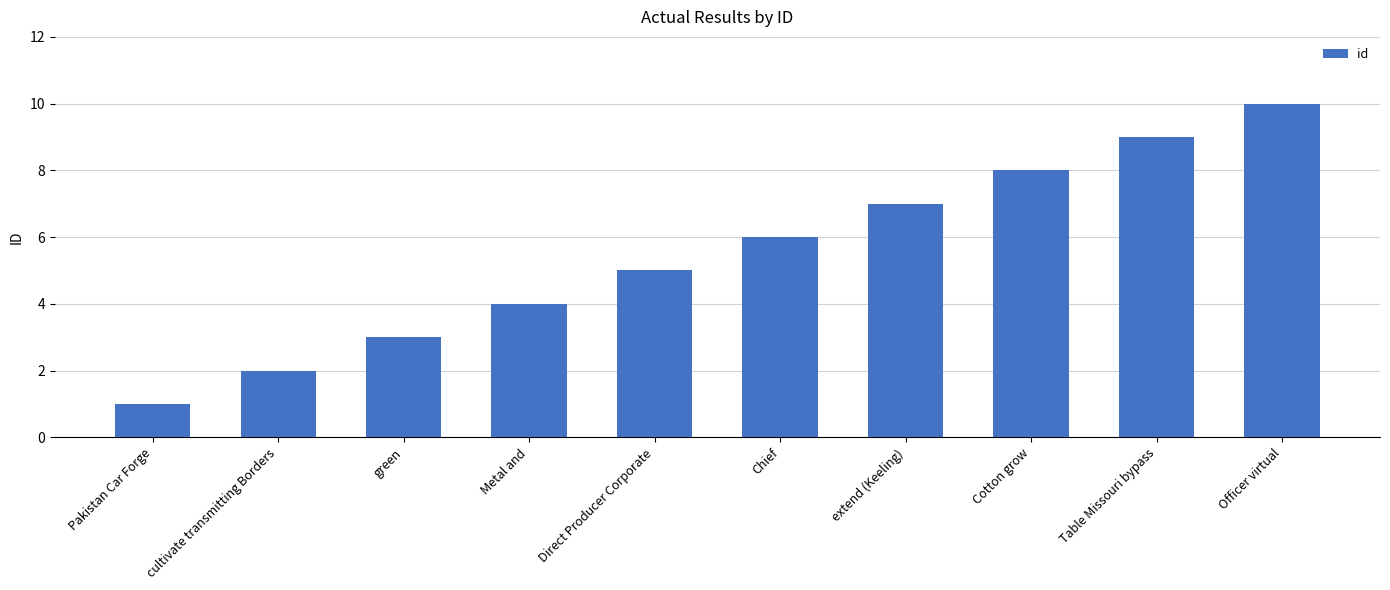

List the labels in order of value, largest first.

Officer virtual, Table Missouri bypass, Cotton grow, extend (Keeling), Chief, Direct Producer Corporate, Metal and, green, cultivate transmitting Borders, Pakistan Car Forge